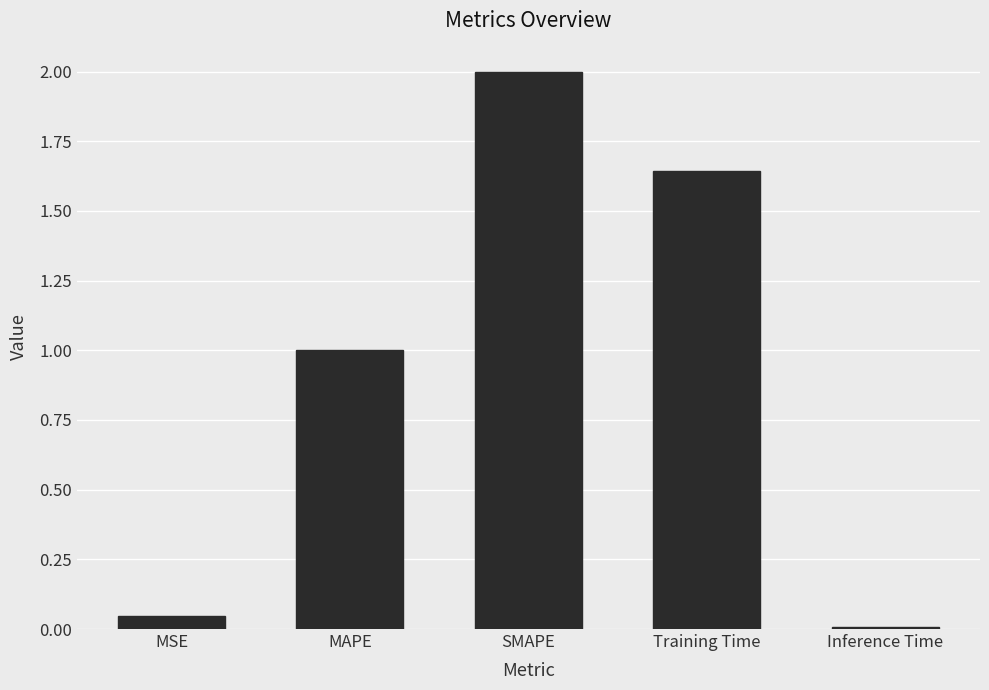

Which has a higher value, MAPE or SMAPE?

SMAPE